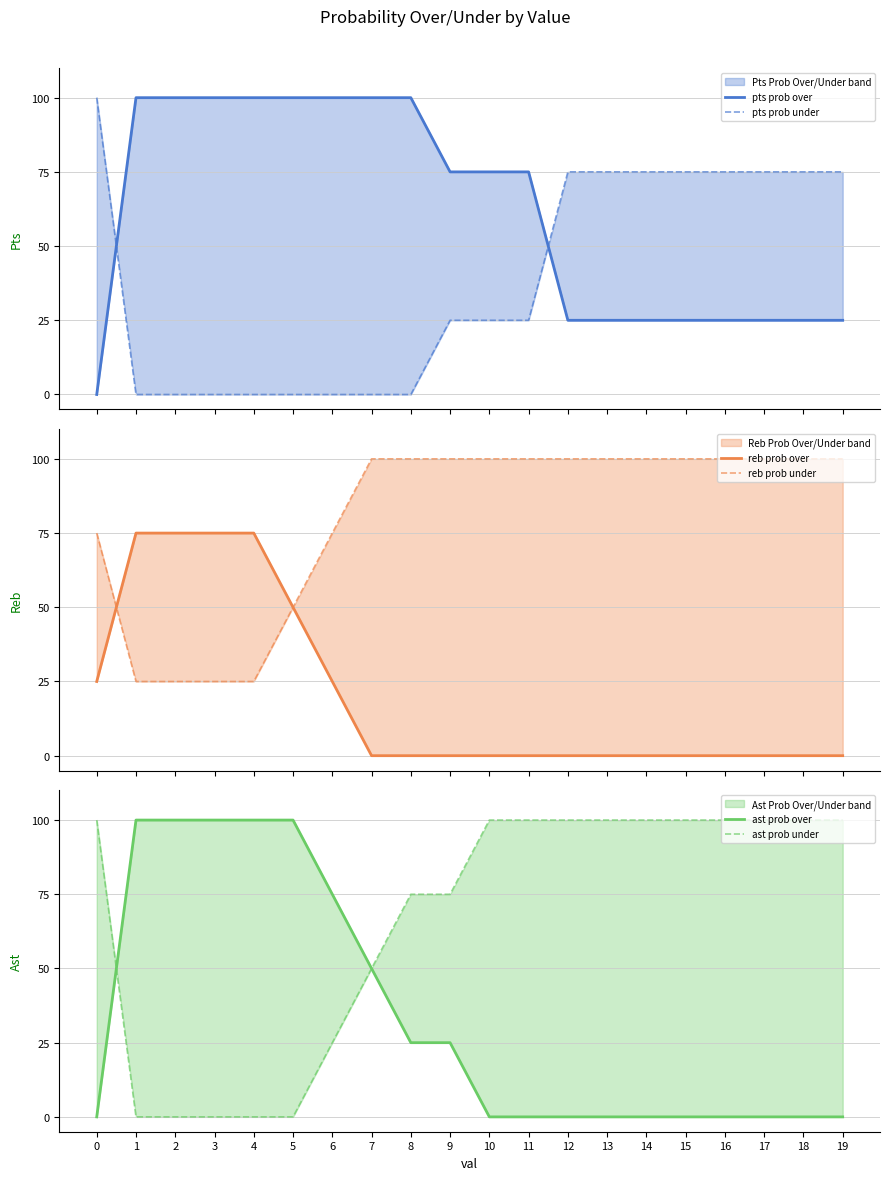

Reading left to right, what are all the values shown in this chart?

pts prob over: 0=0	1=100	2=100	3=100	4=100	5=100	6=100	7=100	8=100	9=75	10=75	11=75	12=25	13=25	14=25	15=25	16=25	17=25	18=25	19=25
pts prob under: 0=100	1=0	2=0	3=0	4=0	5=0	6=0	7=0	8=0	9=25	10=25	11=25	12=75	13=75	14=75	15=75	16=75	17=75	18=75	19=75
reb prob over: 0=25	1=75	2=75	3=75	4=75	5=50	6=25	7=0	8=0	9=0	10=0	11=0	12=0	13=0	14=0	15=0	16=0	17=0	18=0	19=0
reb prob under: 0=75	1=25	2=25	3=25	4=25	5=50	6=75	7=100	8=100	9=100	10=100	11=100	12=100	13=100	14=100	15=100	16=100	17=100	18=100	19=100
ast prob over: 0=0	1=100	2=100	3=100	4=100	5=100	6=75	7=50	8=25	9=25	10=0	11=0	12=0	13=0	14=0	15=0	16=0	17=0	18=0	19=0
ast prob under: 0=100	1=0	2=0	3=0	4=0	5=0	6=25	7=50	8=75	9=75	10=100	11=100	12=100	13=100	14=100	15=100	16=100	17=100	18=100	19=100